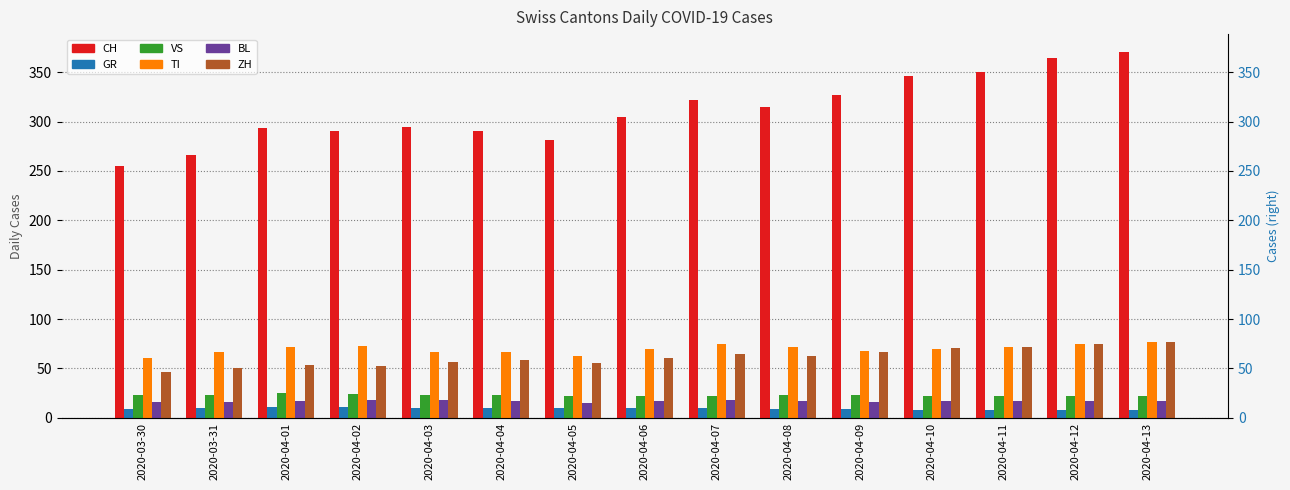

What position from the right is 2020-03-30?

15